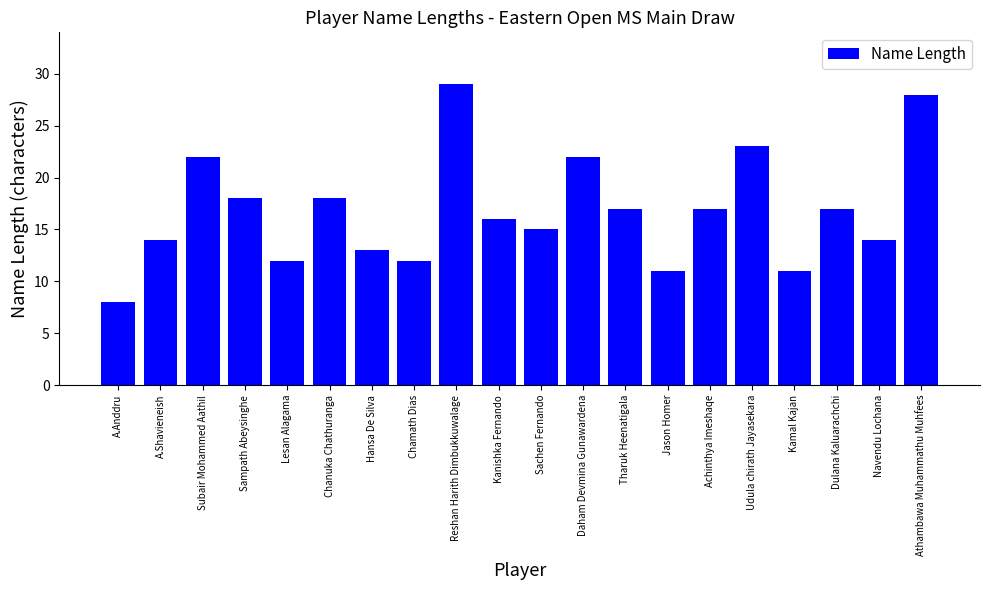

Which category has the lowest value across all series?

A.Anddru